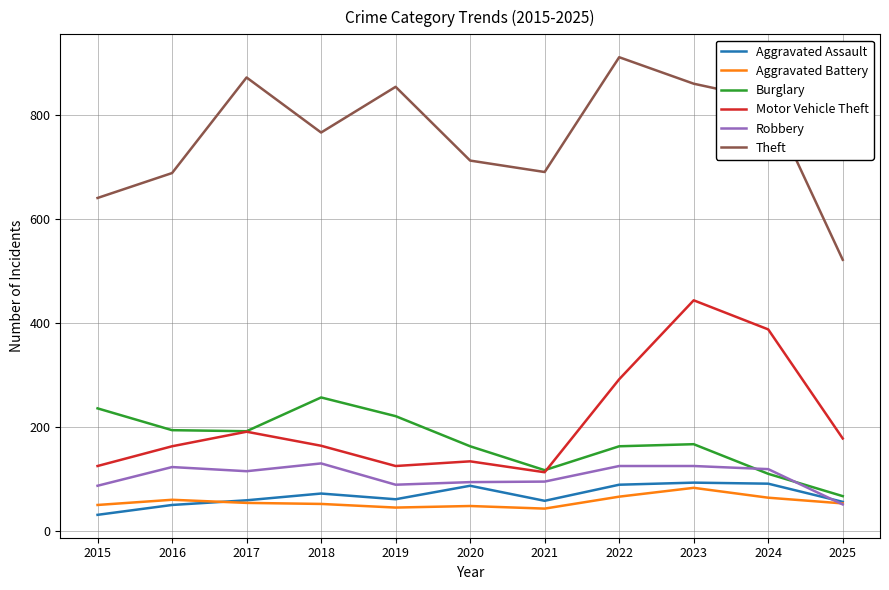

The Motor Vehicle Theft series shows 191 at 2017. True or false?

True